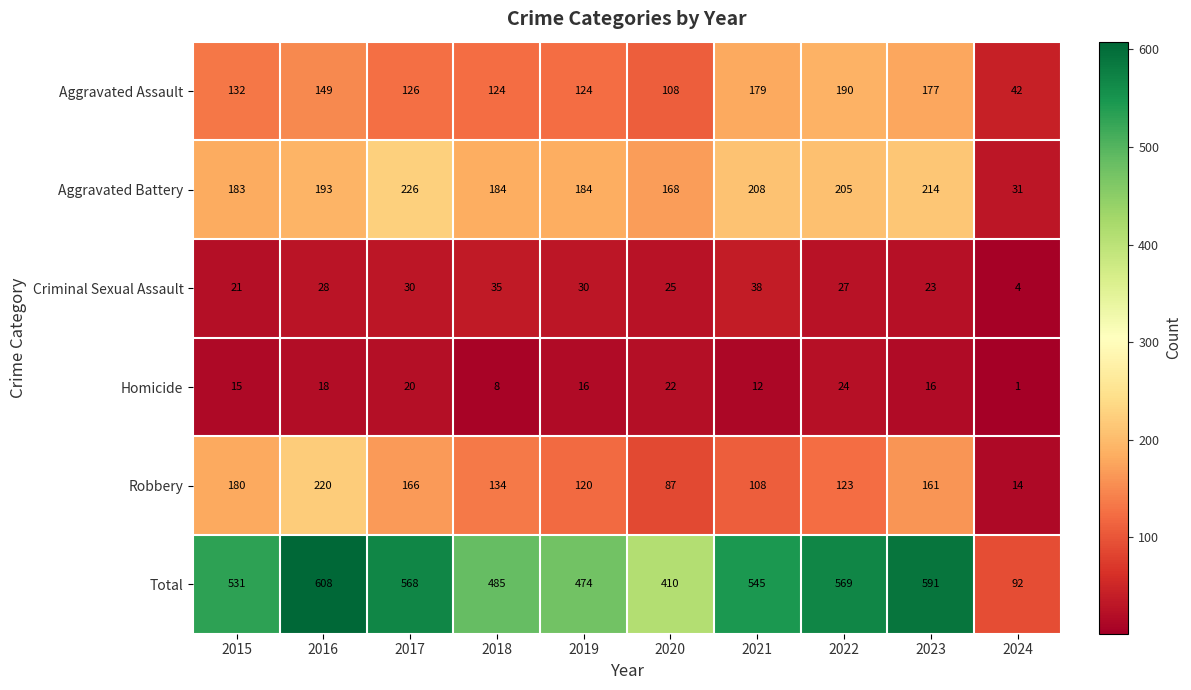

Which series has the largest total across all categories?

Total